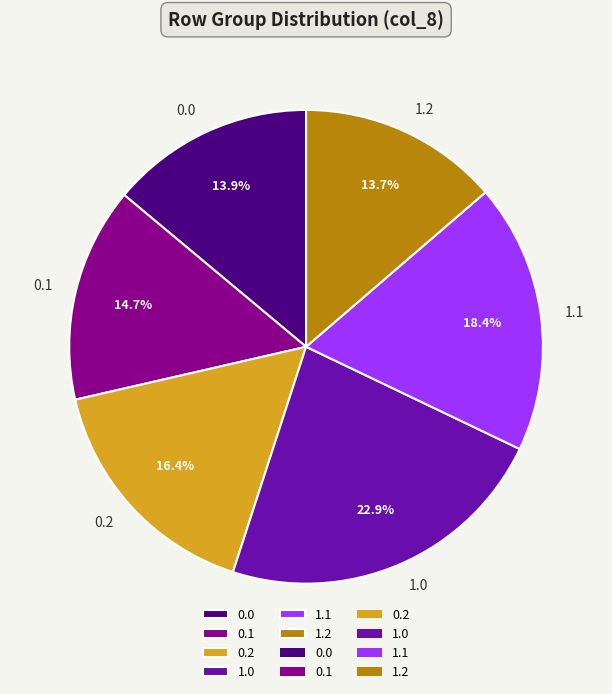

To the nearest percent, what is the difference between the largest and smallest slice percentages?

9%